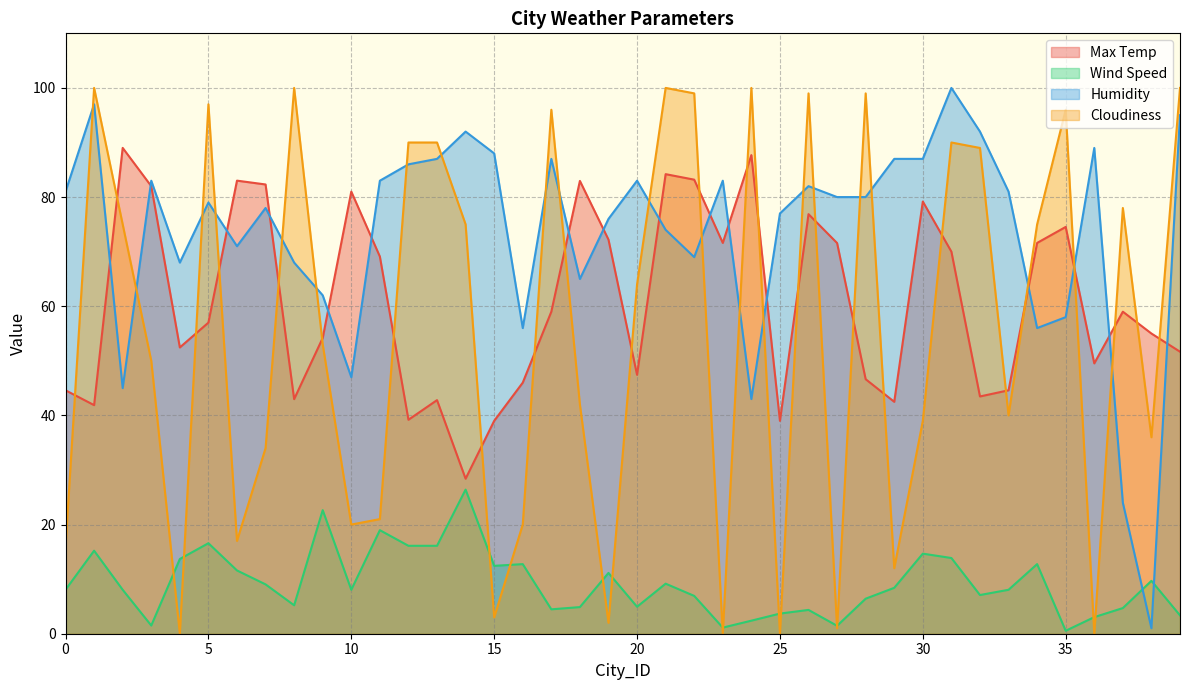

How many intersections are there between Humidity and Wind Speed?

2